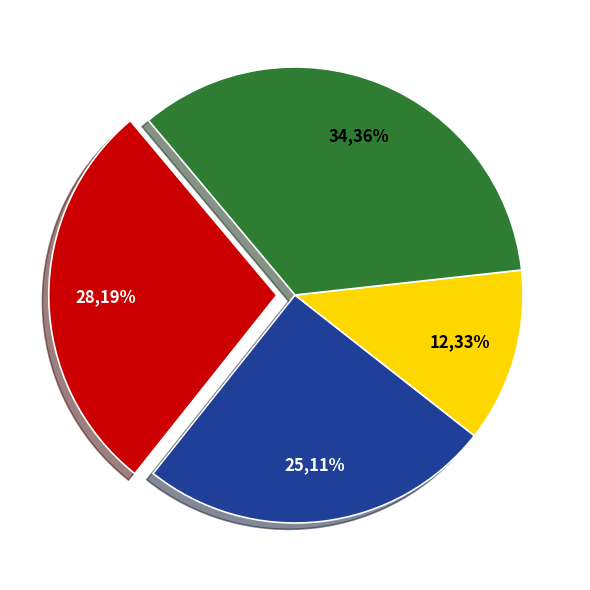

True or false: input_symbol=a, output=0 accounts for 38% of the total.

True